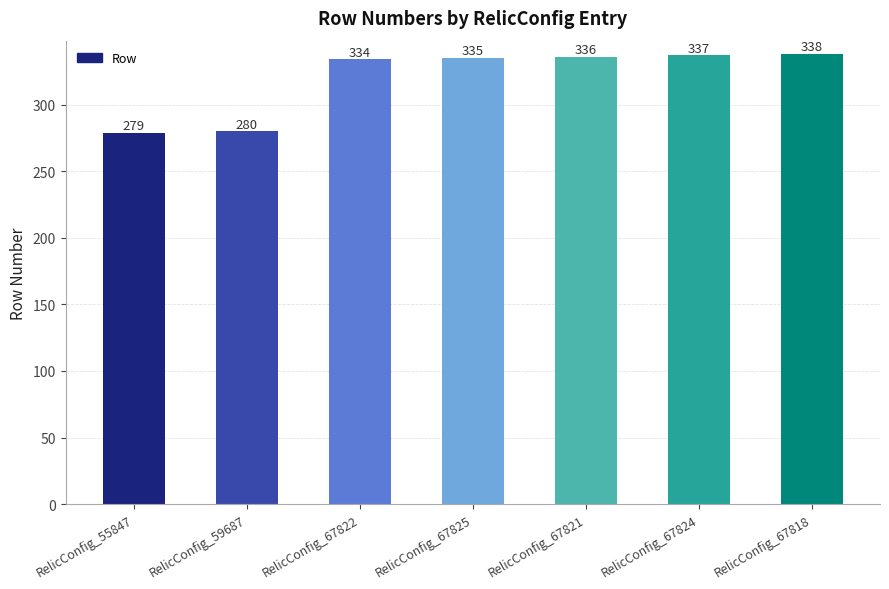

Which category has the lowest value across all series?

RelicConfig_55847